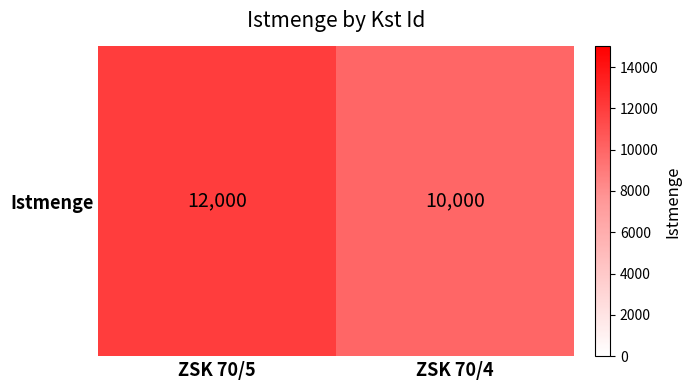

What is the smallest value displayed?

10000